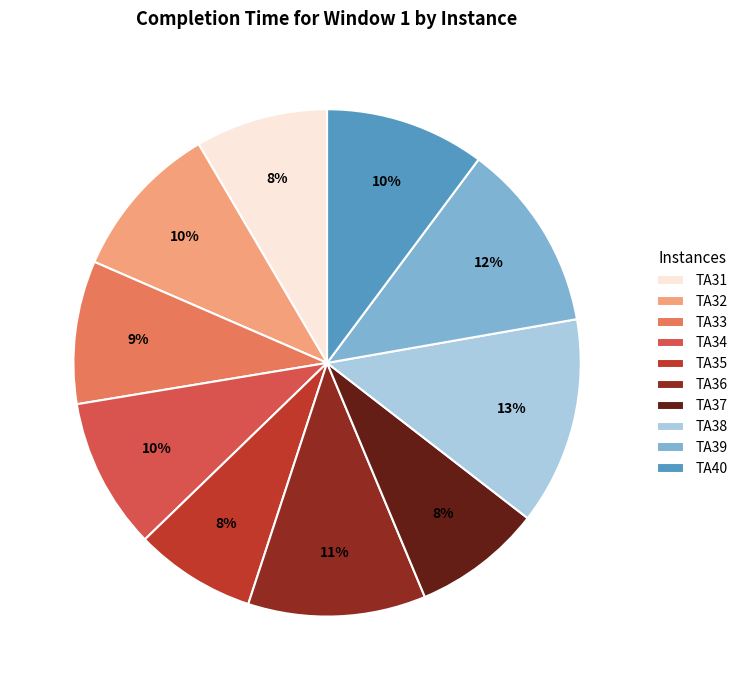

To the nearest percent, what is the average slice percentage?

10%